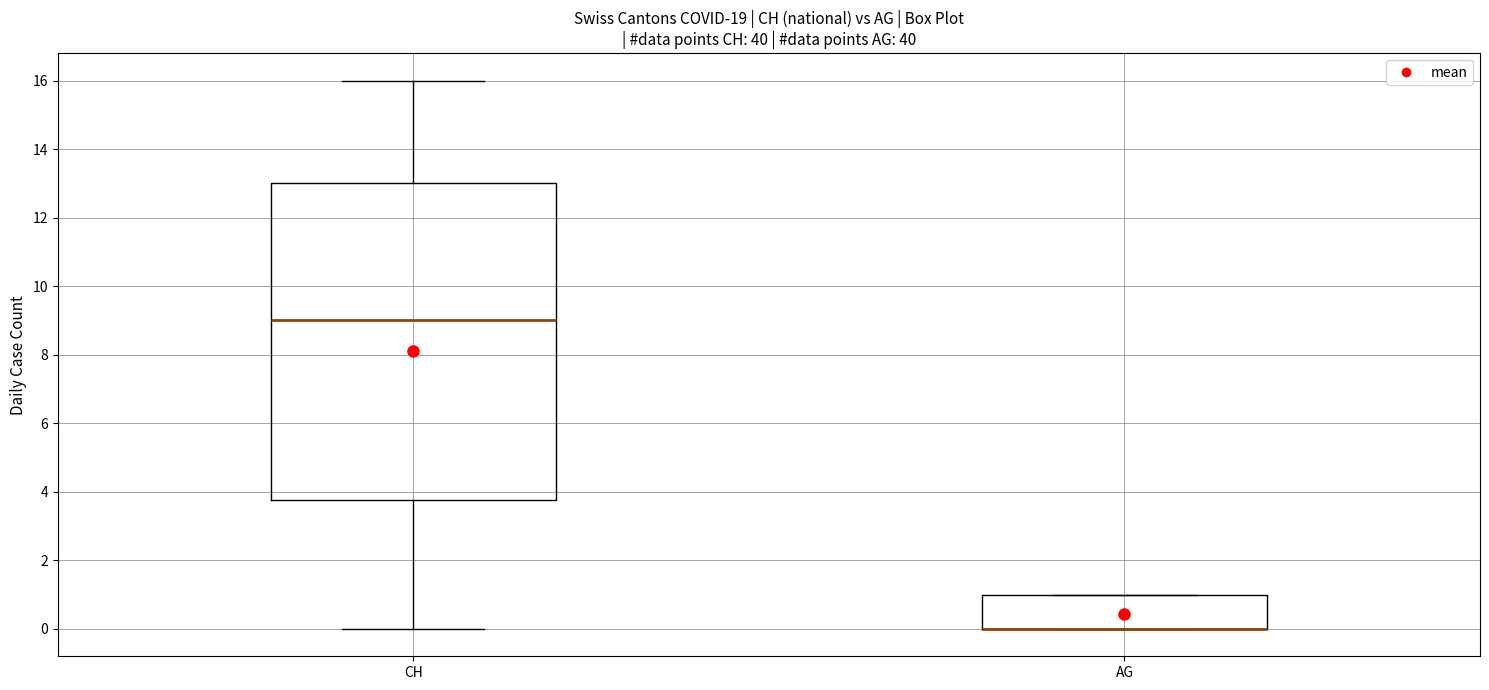

Reading left to right, transcribe this box plot: for each box, give where its median line is, the range the box spans, and where its two whiskers end, as read against the y-axis. The values are not printed on the chart, so give them approximately, as read against the axis.

CH: median 9.0, box 3.8 to 13.0, whiskers 0.0 to 16.0
AG: median 0.0 (drawn on the box's lower edge), box 0.0 to 1.0, whiskers 0.0 to 1.0